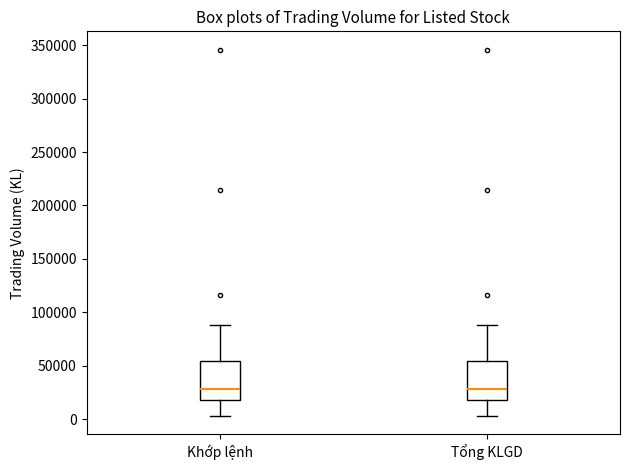

Reading left to right, transcribe this box plot: for each box, give where its median line is, the range the box spans, and where its two whiskers end, as read against the y-axis. The values are not printed on the chart, so give them approximately, as read against the axis.

Khớp lệnh: median 30000, box 20000 to 55000, whiskers 5000 to 90000
Tổng KLGD: median 30000, box 20000 to 55000, whiskers 5000 to 90000